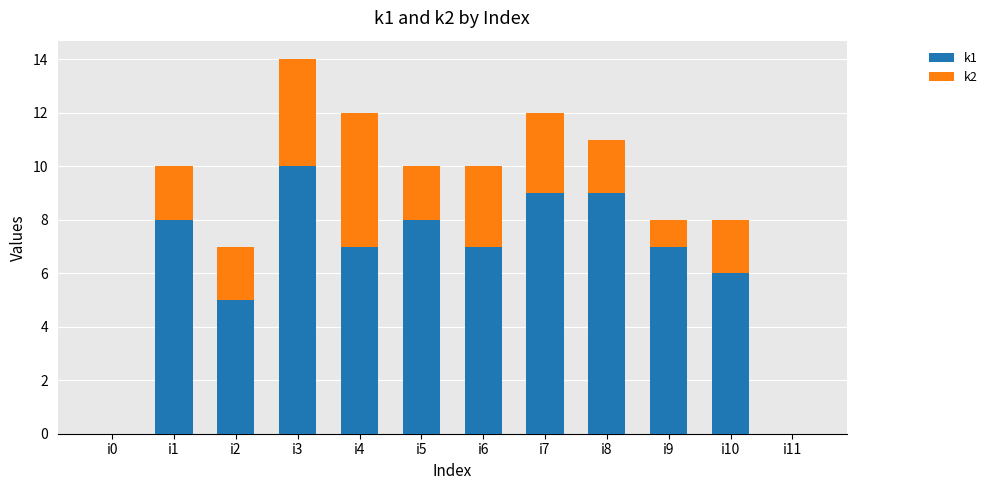

Is it true that k1 equals 9 at i7?

True